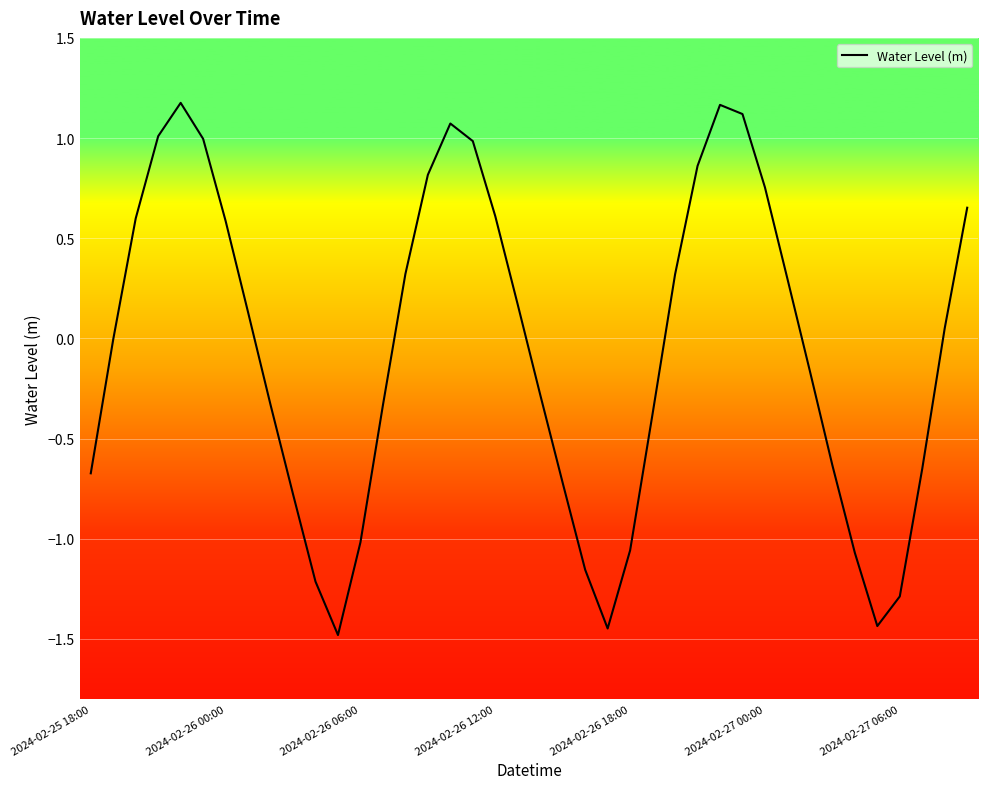

What is the difference between the maximum and minimum values?

2.7